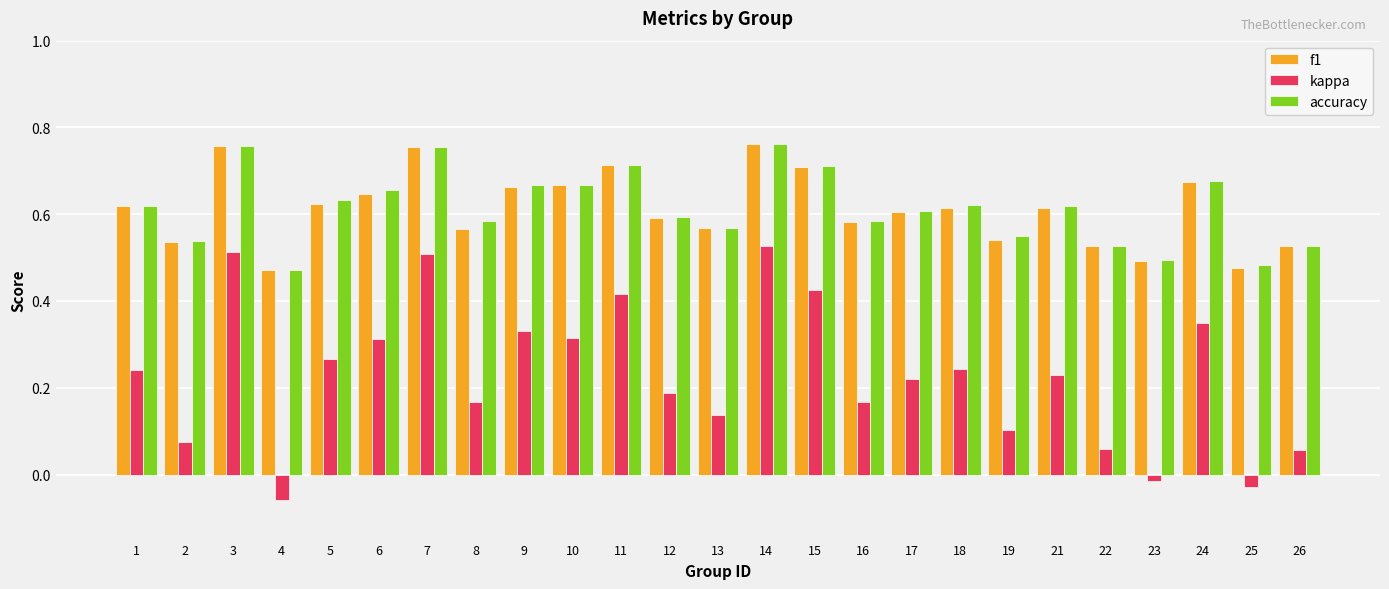

What is the sum of all f1 values?

15.3